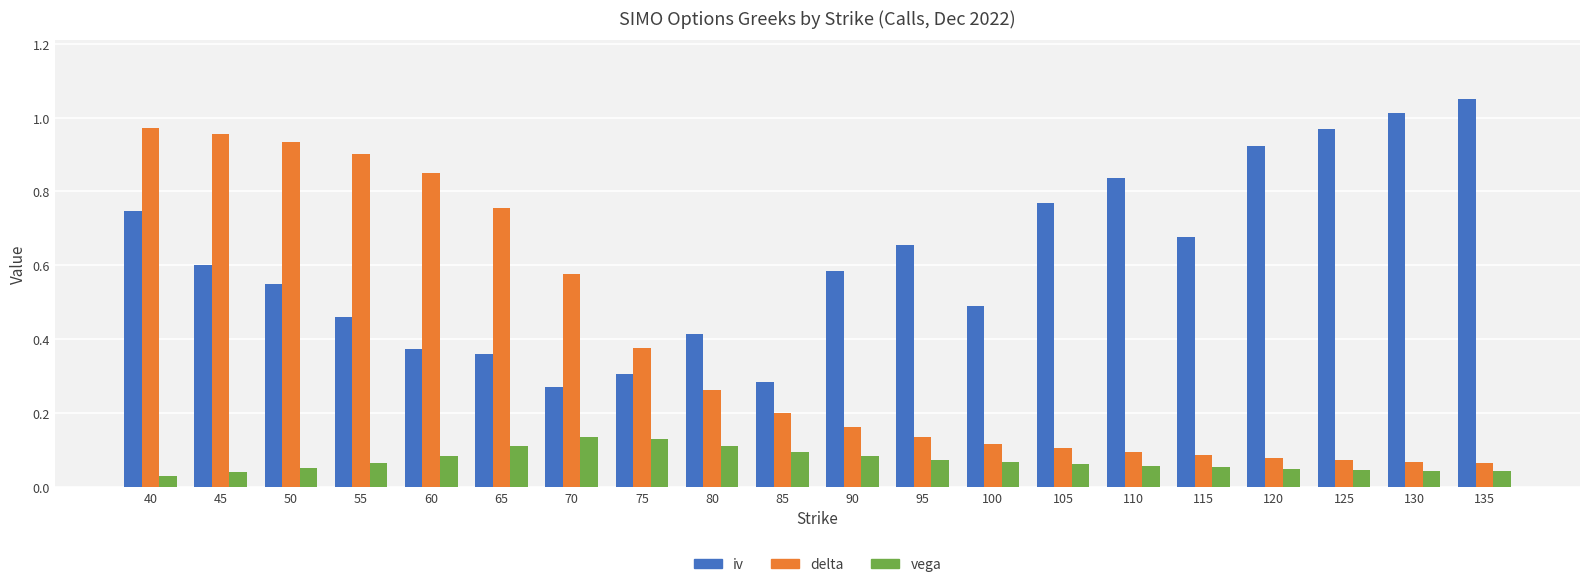

Which series changed the most between 50 and 115?

delta